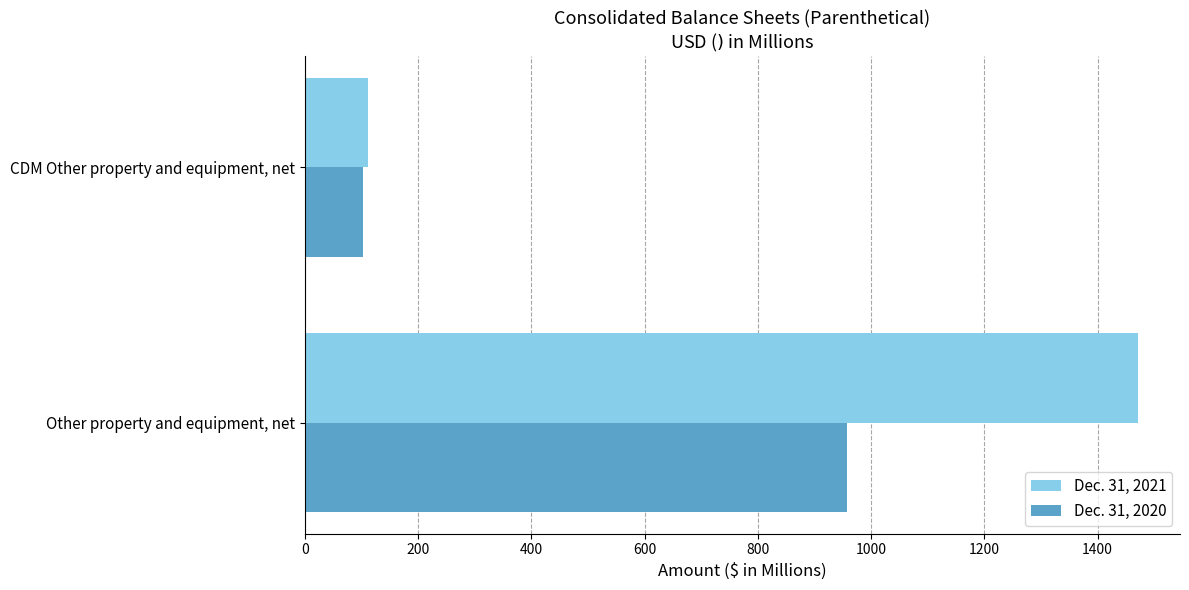

At which category is the sum across all series the highest?

Other property and equipment, net